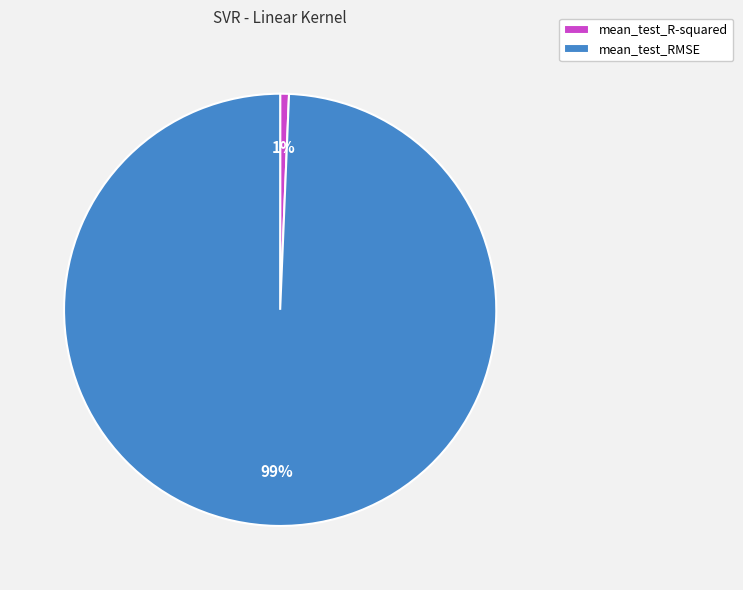

To the nearest percent, what portion does mean_test_RMSE represent?

99%